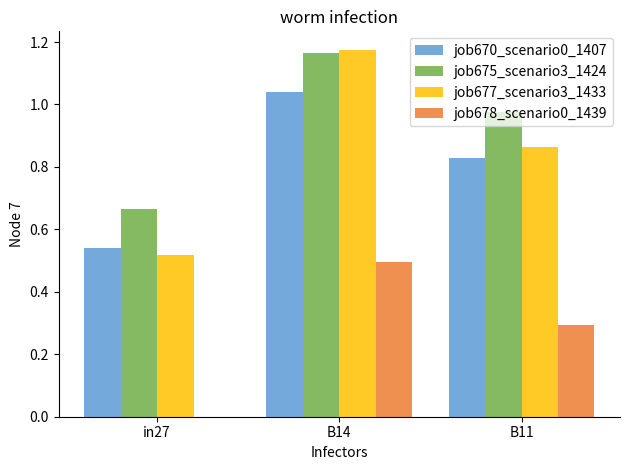

Between in27 and B11, which series saw the biggest shift?

job677_scenario3_1433